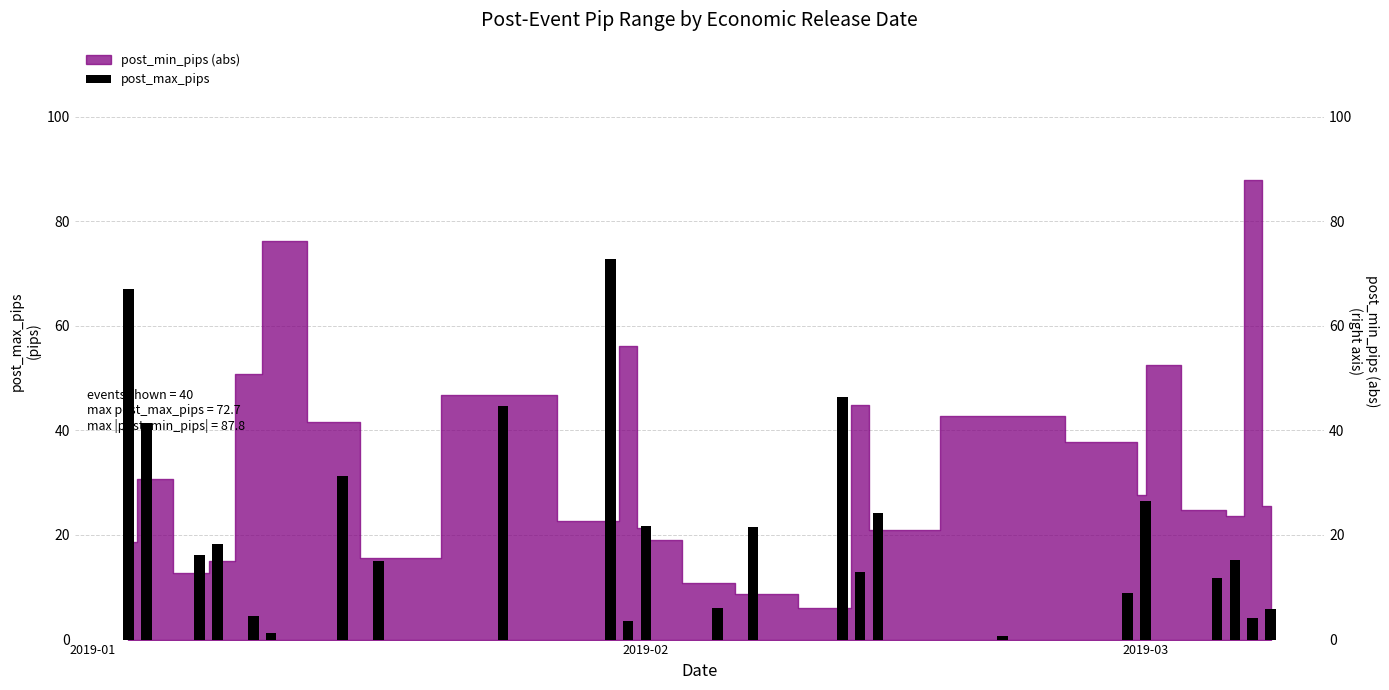

What is the value of the 33rd bar from the left?

26.5